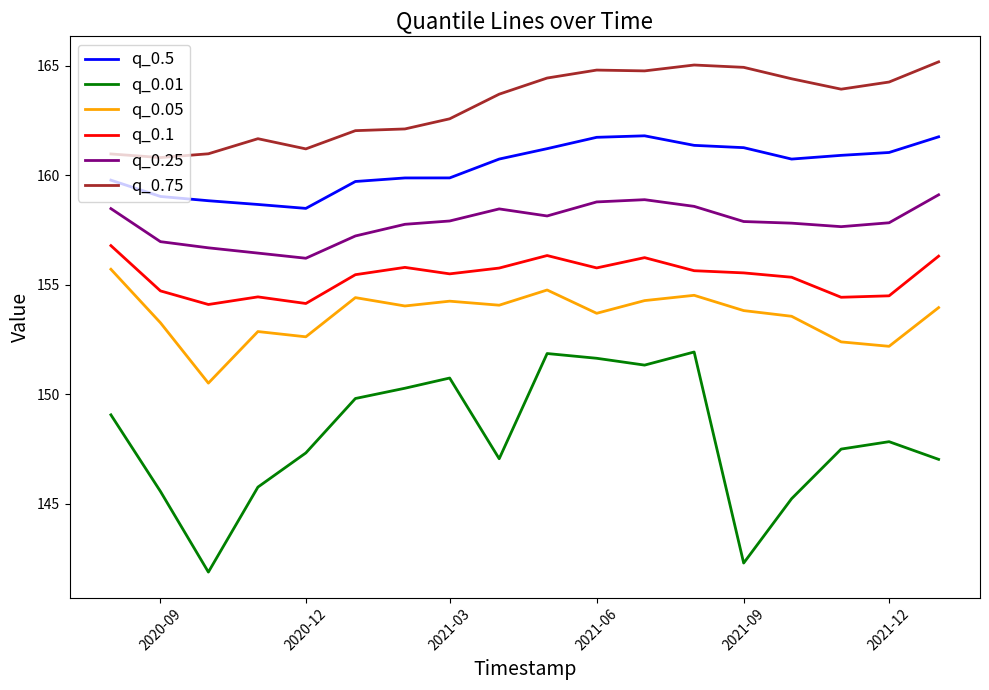

What is the minimum value for q_0.5?

158.5